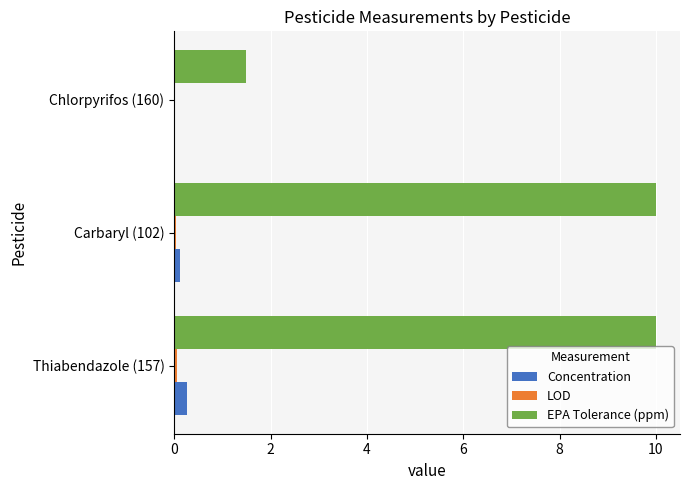

What is the sum of all Concentration values?

0.4